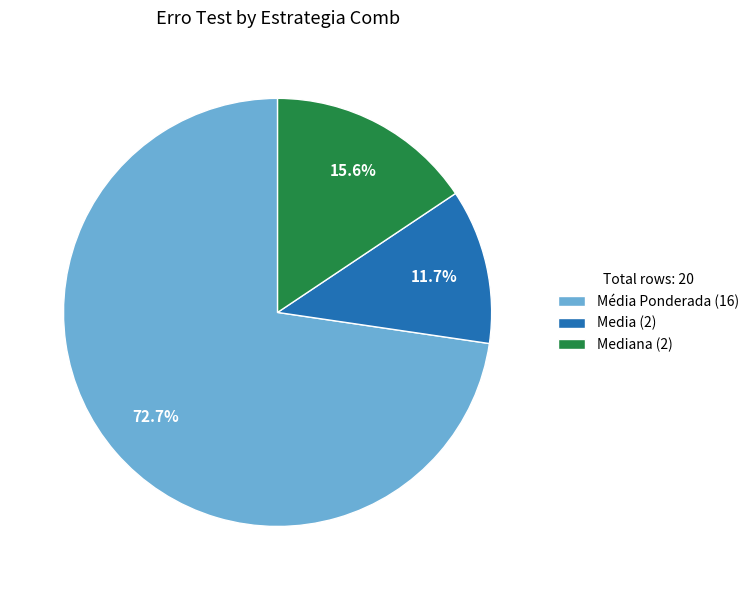

Rank the categories by value from lowest to highest.

Media (2), Mediana (2), Média Ponderada (16)